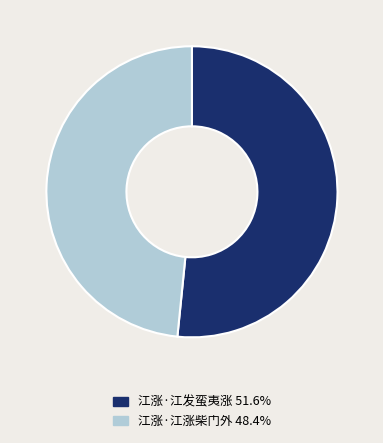

What is the smallest slice in the pie chart?

江涨·江涨柴门外